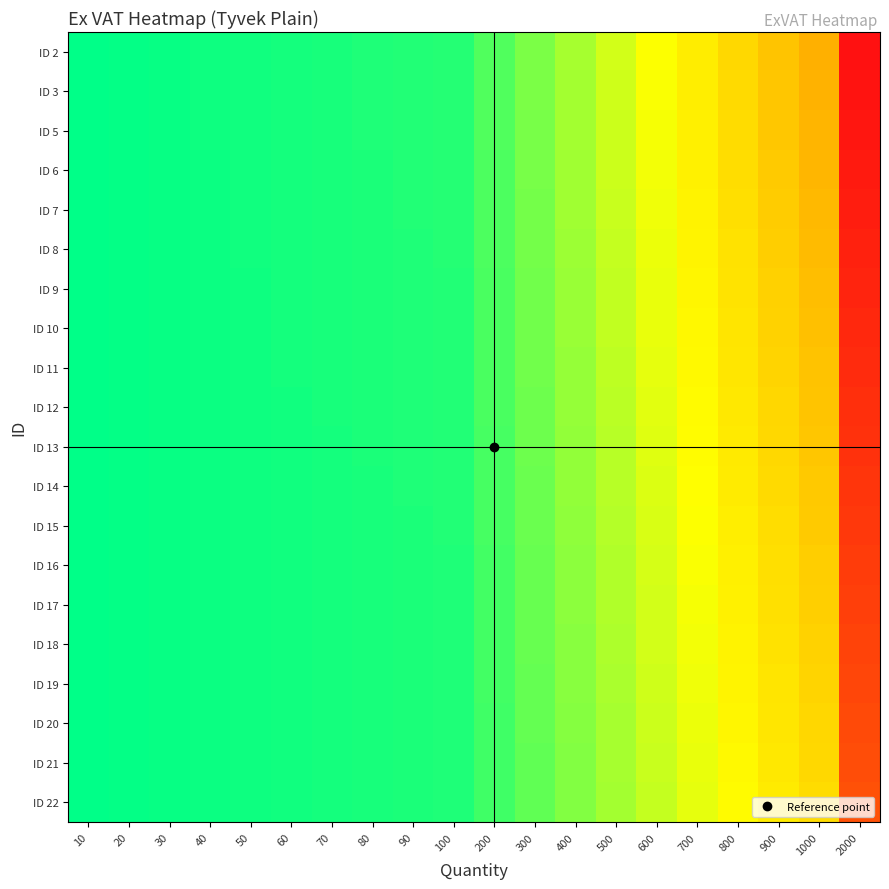

Reading left to right, what are all the values shown in this chart?

ID 2: 10=0.3	20=0.5	30=0.8	40=1.1	50=1.3	60=1.6	70=1.9	80=2.1	90=2.4	100=2.7	200=5.3	300=8.0	400=10.7	500=13.3	600=16.0	700=18.7	800=21.3	900=24.0	1000=26.7	2000=53.3
ID 3: 10=0.3	20=0.5	30=0.8	40=1.1	50=1.3	60=1.6	70=1.8	80=2.1	90=2.4	100=2.6	200=5.3	300=7.9	400=10.5	500=13.2	600=15.8	700=18.5	800=21.1	900=23.7	1000=26.4	2000=52.7
ID 5: 10=0.3	20=0.5	30=0.8	40=1.0	50=1.3	60=1.6	70=1.8	80=2.1	90=2.3	100=2.6	200=5.2	300=7.8	400=10.4	500=13.0	600=15.6	700=18.2	800=20.9	900=23.5	1000=26.1	2000=52.1
ID 6: 10=0.3	20=0.5	30=0.8	40=1.0	50=1.3	60=1.5	70=1.8	80=2.1	90=2.3	100=2.6	200=5.2	300=7.7	400=10.3	500=12.9	600=15.5	700=18.0	800=20.6	900=23.2	1000=25.8	2000=51.5
ID 7: 10=0.3	20=0.5	30=0.8	40=1.0	50=1.3	60=1.5	70=1.8	80=2.0	90=2.3	100=2.5	200=5.1	300=7.6	400=10.2	500=12.7	600=15.3	700=17.8	800=20.4	900=22.9	1000=25.5	2000=50.9
ID 8: 10=0.3	20=0.5	30=0.8	40=1.0	50=1.3	60=1.5	70=1.8	80=2.0	90=2.3	100=2.5	200=5.0	300=7.5	400=10.1	500=12.6	600=15.1	700=17.6	800=20.1	900=22.6	1000=25.2	2000=50.3
ID 9: 10=0.2	20=0.5	30=0.7	40=1.0	50=1.2	60=1.5	70=1.7	80=2.0	90=2.2	100=2.5	200=5.0	300=7.5	400=9.9	500=12.4	600=14.9	700=17.4	800=19.9	900=22.4	1000=24.9	2000=49.7
ID 10: 10=0.2	20=0.5	30=0.7	40=1.0	50=1.2	60=1.5	70=1.7	80=2.0	90=2.2	100=2.5	200=4.9	300=7.4	400=9.8	500=12.3	600=14.7	700=17.2	800=19.7	900=22.1	1000=24.6	2000=49.1
ID 11: 10=0.2	20=0.5	30=0.7	40=1.0	50=1.2	60=1.5	70=1.7	80=1.9	90=2.2	100=2.4	200=4.9	300=7.3	400=9.7	500=12.1	600=14.6	700=17.0	800=19.4	900=21.8	1000=24.3	2000=48.5
ID 12: 10=0.2	20=0.5	30=0.7	40=1.0	50=1.2	60=1.4	70=1.7	80=1.9	90=2.2	100=2.4	200=4.8	300=7.2	400=9.6	500=12.0	600=14.4	700=16.8	800=19.2	900=21.6	1000=24.0	2000=47.9
ID 13: 10=0.2	20=0.5	30=0.7	40=0.9	50=1.2	60=1.4	70=1.7	80=1.9	90=2.1	100=2.4	200=4.7	300=7.1	400=9.5	500=11.8	600=14.2	700=16.6	800=18.9	900=21.3	1000=23.7	2000=47.3
ID 14: 10=0.2	20=0.5	30=0.7	40=0.9	50=1.2	60=1.4	70=1.6	80=1.9	90=2.1	100=2.3	200=4.7	300=7.0	400=9.3	500=11.7	600=14.0	700=16.4	800=18.7	900=21.0	1000=23.4	2000=46.7
ID 15: 10=0.2	20=0.5	30=0.7	40=0.9	50=1.2	60=1.4	70=1.6	80=1.8	90=2.1	100=2.3	200=4.6	300=6.9	400=9.2	500=11.5	600=13.8	700=16.1	800=18.4	900=20.8	1000=23.1	2000=46.1
ID 16: 10=0.2	20=0.5	30=0.7	40=0.9	50=1.1	60=1.4	70=1.6	80=1.8	90=2.0	100=2.3	200=4.6	300=6.8	400=9.1	500=11.4	600=13.7	700=15.9	800=18.2	900=20.5	1000=22.8	2000=45.5
ID 17: 10=0.2	20=0.4	30=0.7	40=0.9	50=1.1	60=1.3	70=1.6	80=1.8	90=2.0	100=2.2	200=4.5	300=6.7	400=9.0	500=11.2	600=13.5	700=15.7	800=18.0	900=20.2	1000=22.5	2000=44.9
ID 18: 10=0.2	20=0.4	30=0.7	40=0.9	50=1.1	60=1.3	70=1.6	80=1.8	90=2.0	100=2.2	200=4.4	300=6.6	400=8.9	500=11.1	600=13.3	700=15.5	800=17.7	900=19.9	1000=22.2	2000=44.3
ID 19: 10=0.2	20=0.4	30=0.7	40=0.9	50=1.1	60=1.3	70=1.5	80=1.7	90=2.0	100=2.2	200=4.4	300=6.6	400=8.7	500=10.9	600=13.1	700=15.3	800=17.5	900=19.7	1000=21.9	2000=43.7
ID 20: 10=0.2	20=0.4	30=0.6	40=0.9	50=1.1	60=1.3	70=1.5	80=1.7	90=1.9	100=2.2	200=4.3	300=6.5	400=8.6	500=10.8	600=12.9	700=15.1	800=17.2	900=19.4	1000=21.6	2000=43.1
ID 21: 10=0.2	20=0.4	30=0.6	40=0.9	50=1.1	60=1.3	70=1.5	80=1.7	90=1.9	100=2.1	200=4.3	300=6.4	400=8.5	500=10.6	600=12.8	700=14.9	800=17.0	900=19.1	1000=21.3	2000=42.5
ID 22: 10=0.2	20=0.4	30=0.6	40=0.8	50=1.0	60=1.3	70=1.5	80=1.7	90=1.9	100=2.1	200=4.2	300=6.3	400=8.4	500=10.5	600=12.6	700=14.7	800=16.8	900=18.9	1000=21.0	2000=41.9